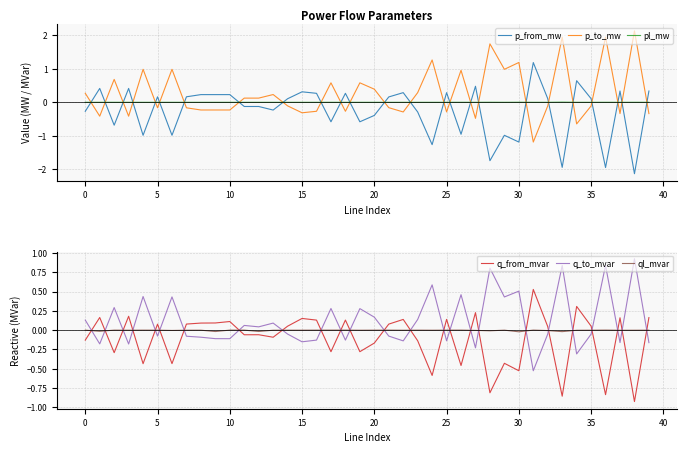

After their last crossing, which series has the higher values: pl_mw or p_from_mw?

p_from_mw